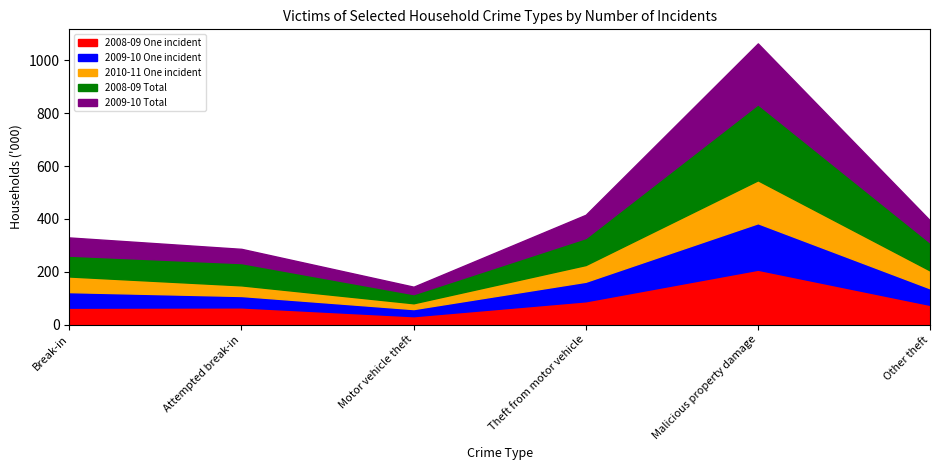

At how many categories does at least one series exceed 90?

3